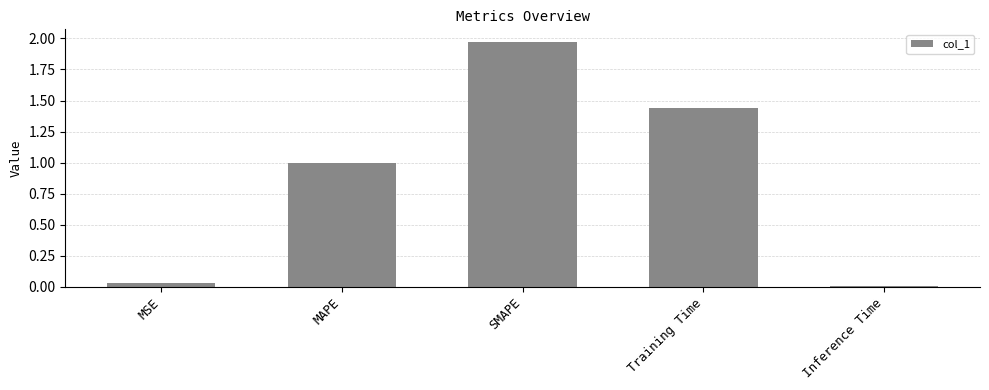

How many series are shown in this chart?

1